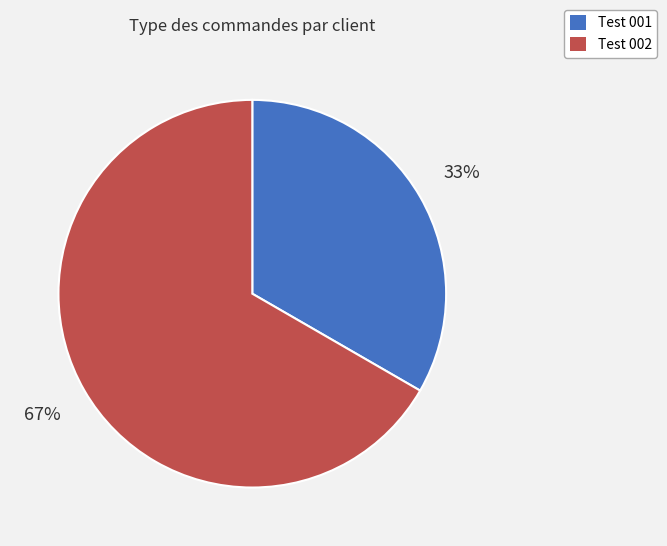

Combined, do Test 002 and Test 001 account for over 50%?

Yes